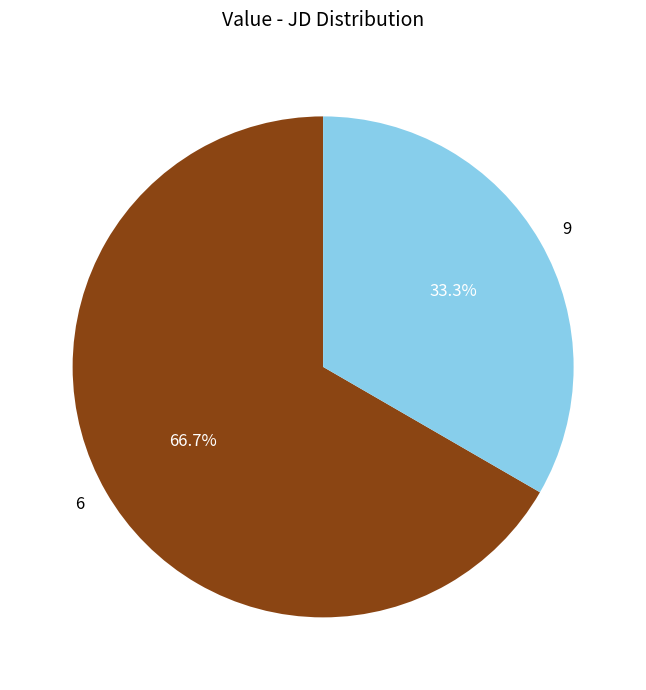

Is there any slice that represents more than half of the pie?

Yes